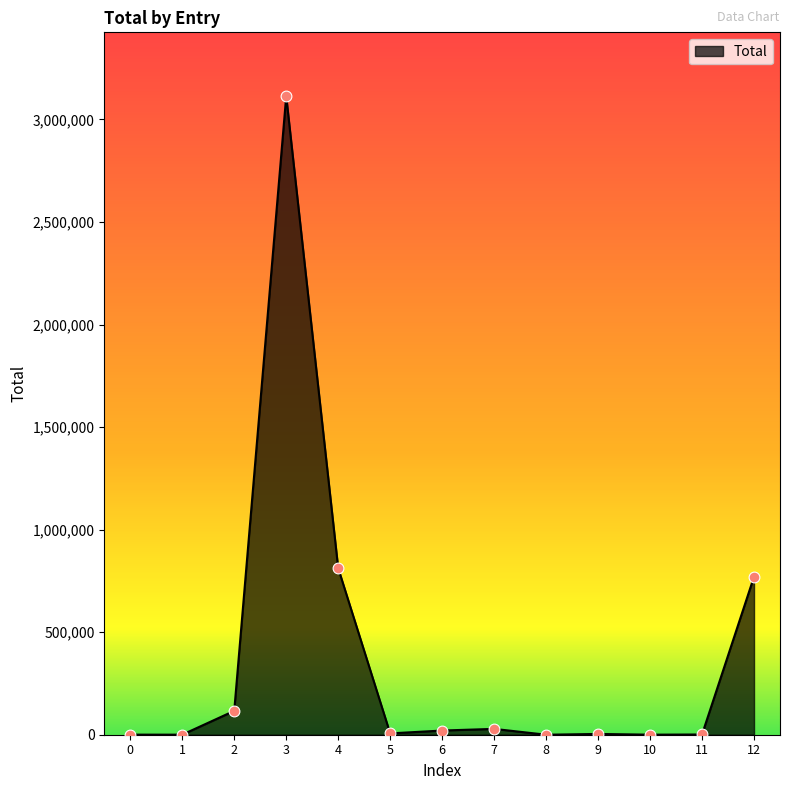

What is the change in value from 2 to 11?

-115303.7